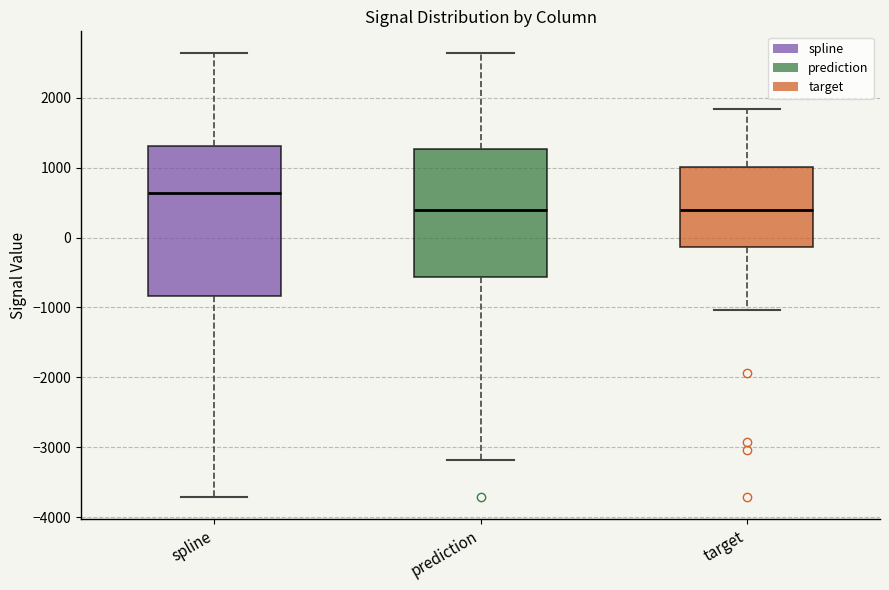

Which box is the tallest, from its lower edge to its upper edge?

spline